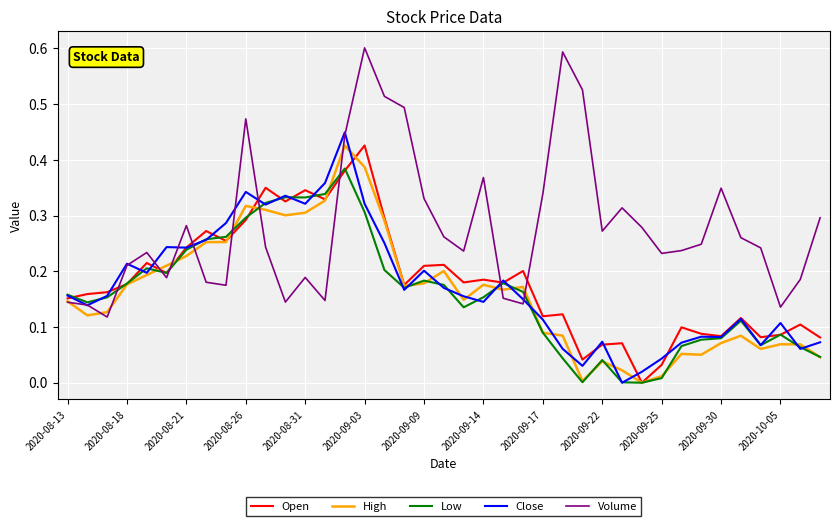

How many distinct data groups are displayed?

5